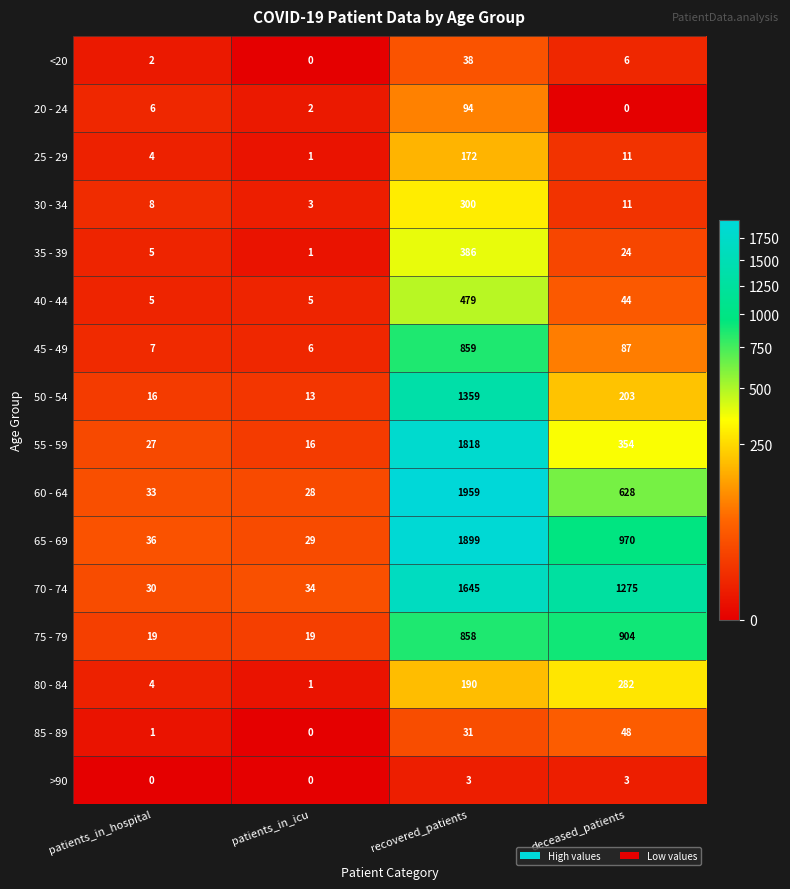

At how many categories does at least one series exceed 336?

2